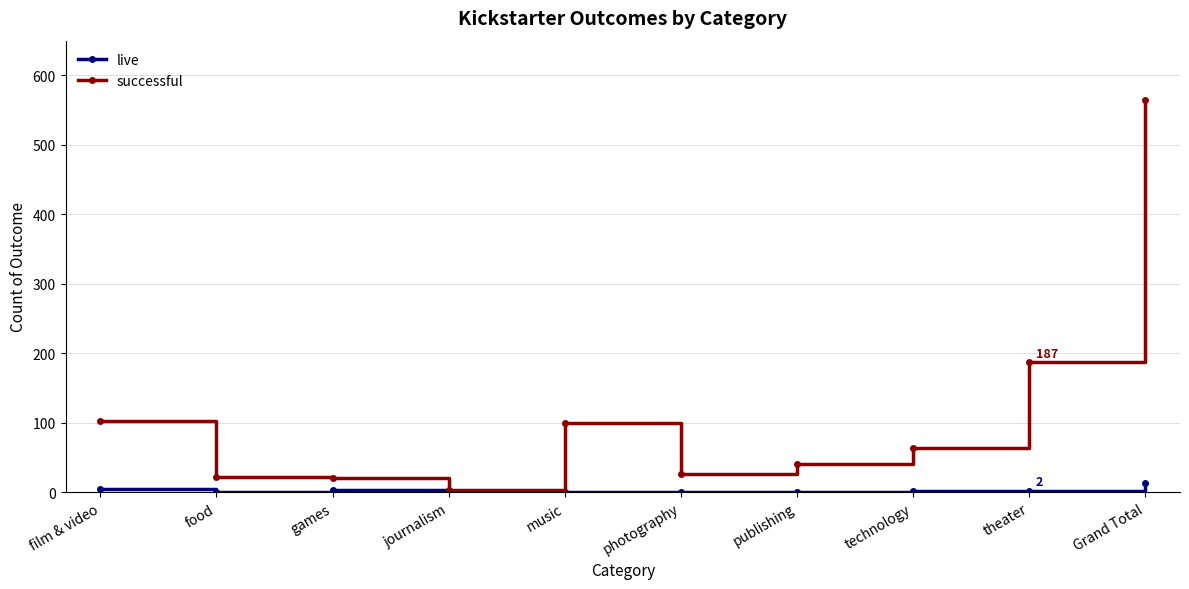

What is the total value across all series at food?

22